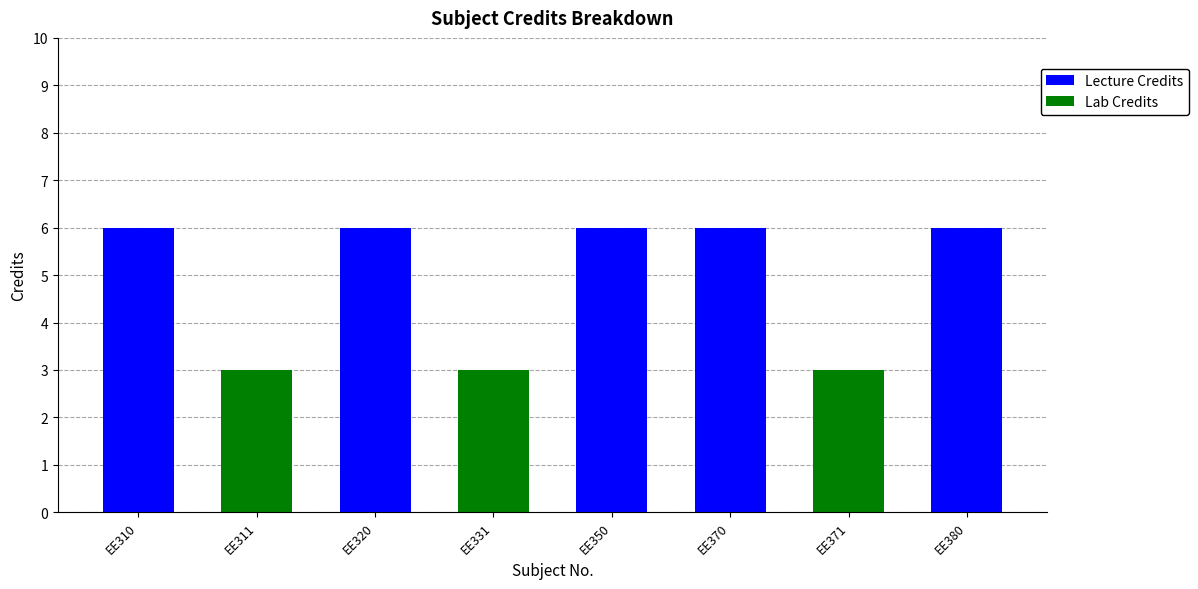

The Lecture Credits series shows 6 at EE380. True or false?

True